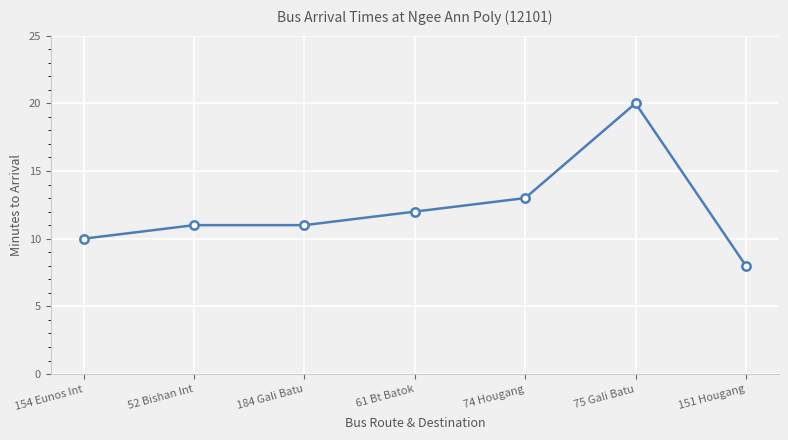

True or false: the data shows 3 at 61 Bt Batok.

False